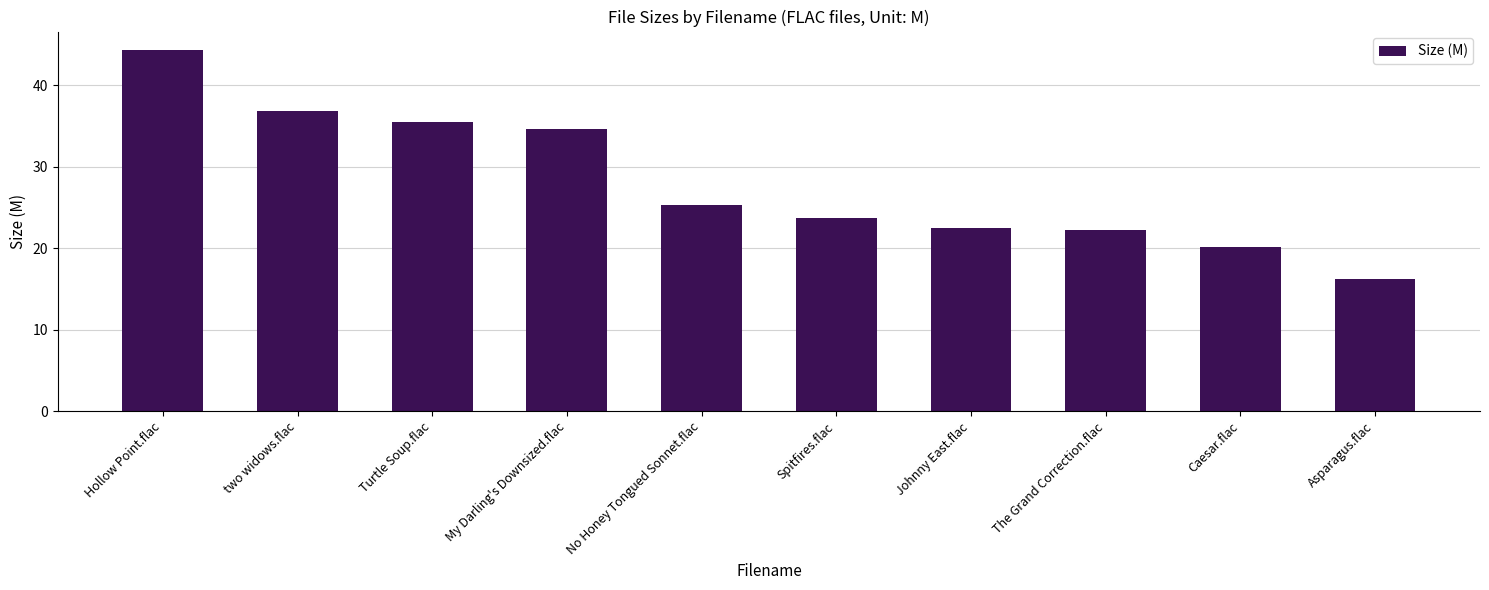

How many bars are there in total?

10